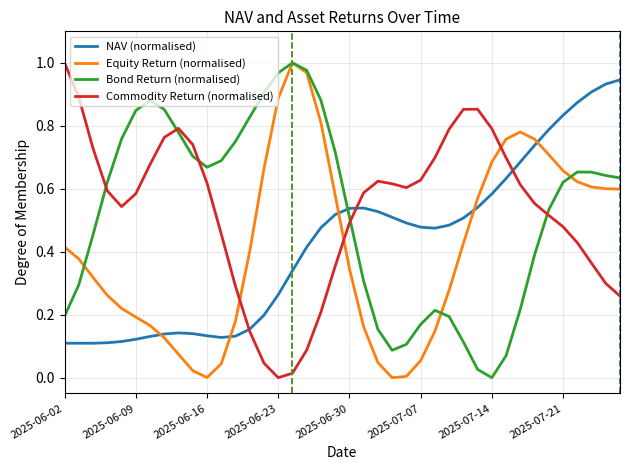

Which series ends up on top after the final intersection of Equity Return (normalised) and NAV (normalised)?

NAV (normalised)